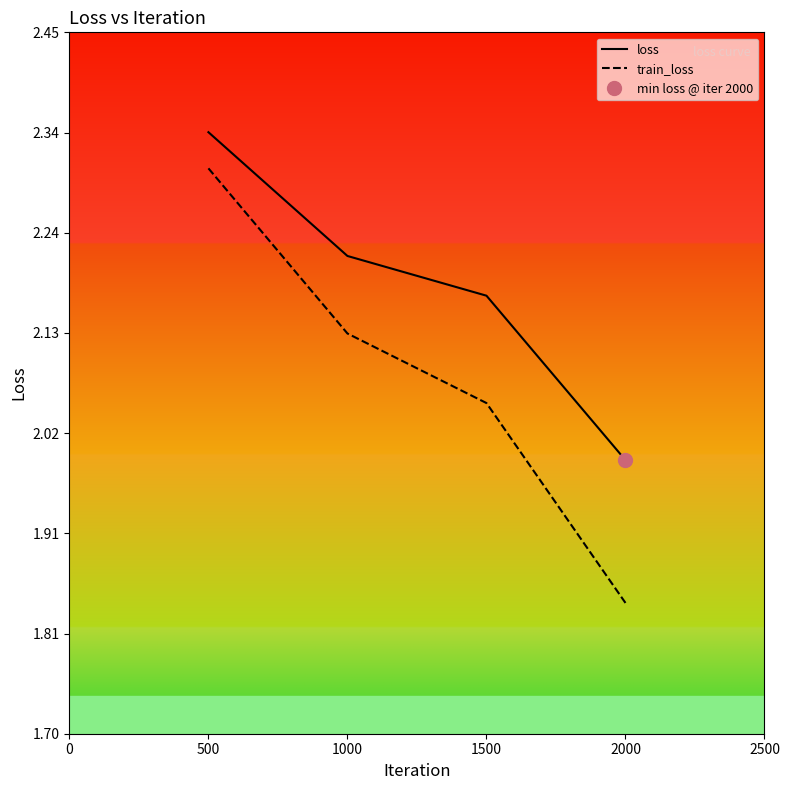

What is the average value of the train_loss series?

2.1